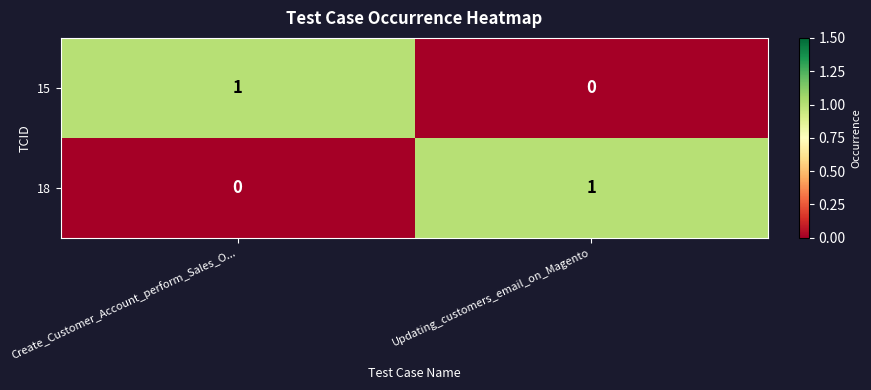

The value of 18 at Updating_customers_email_on_Magento is 2. True or false?

False